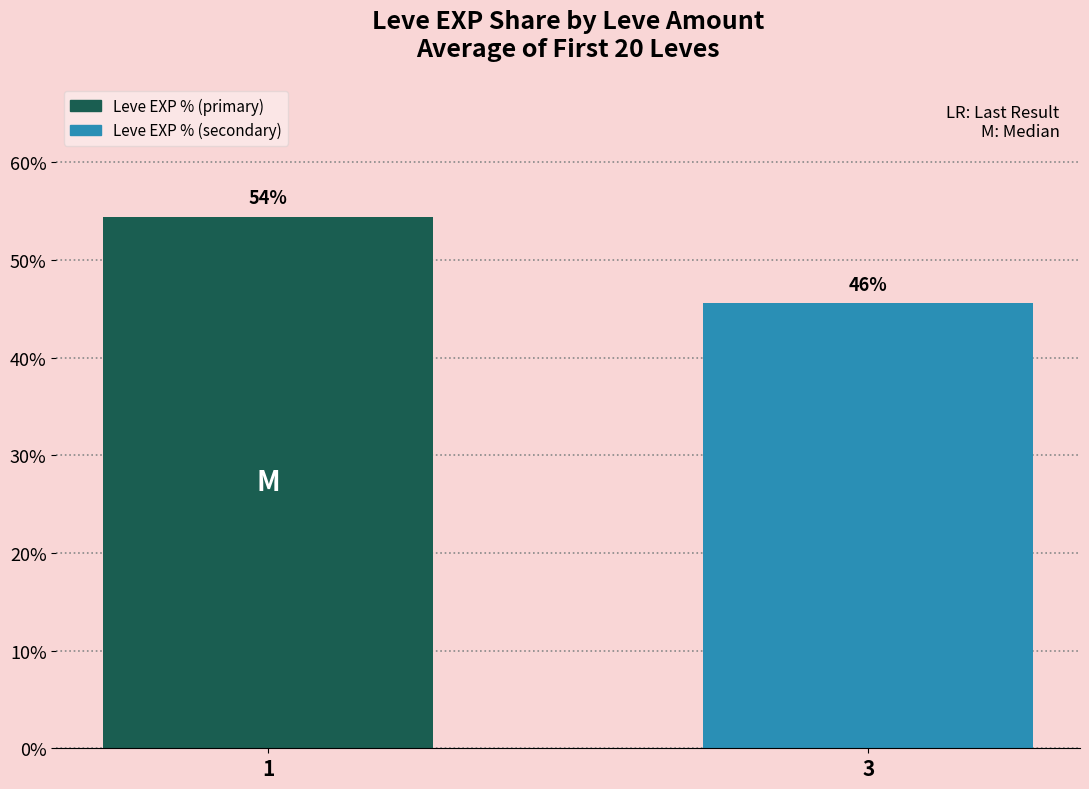

How many bars are there in total?

2